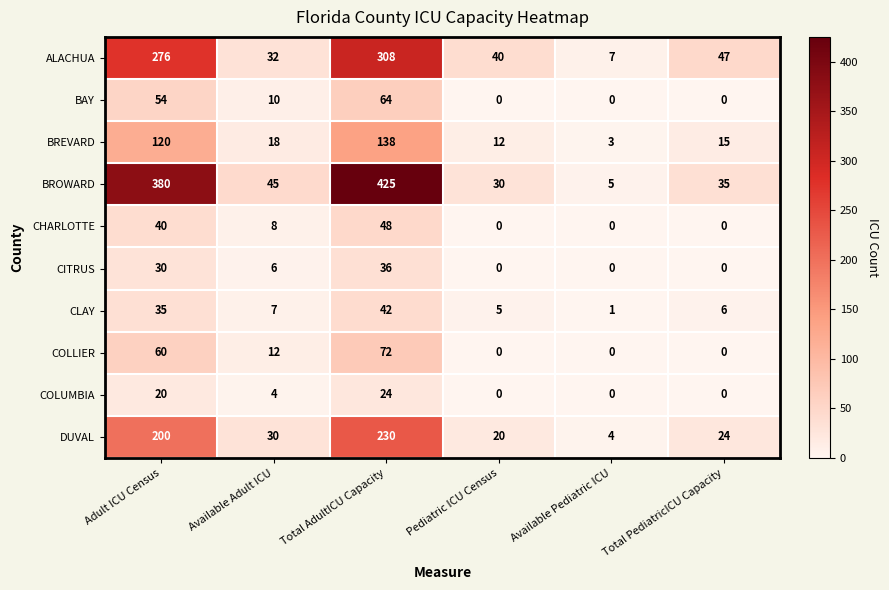

What is the maximum value shown in the chart?

425